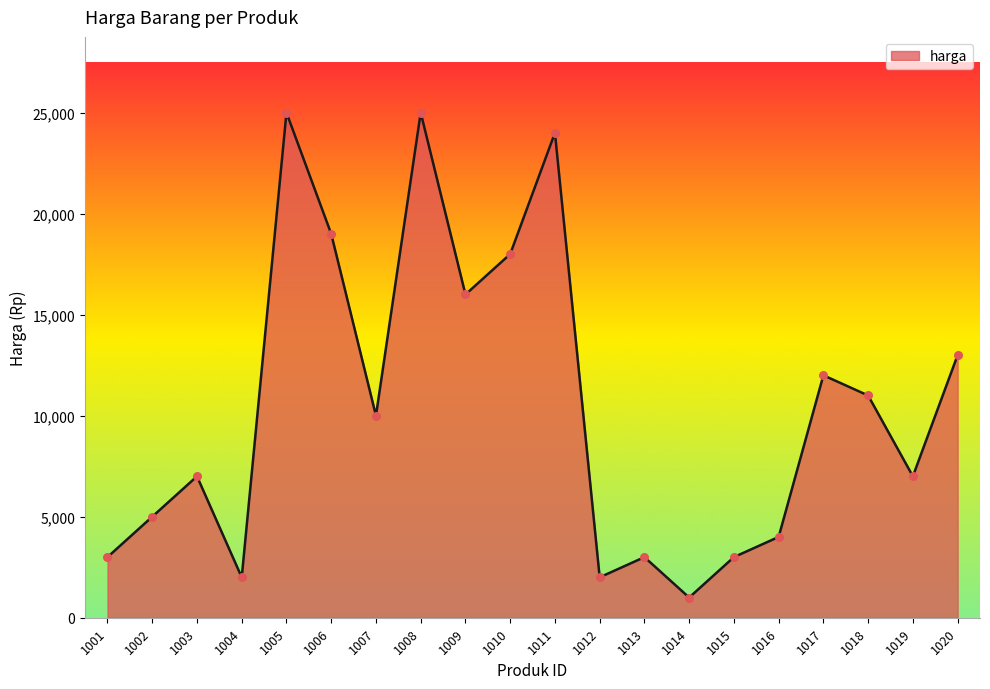

Which has a higher value, 1001 or 1007?

1007